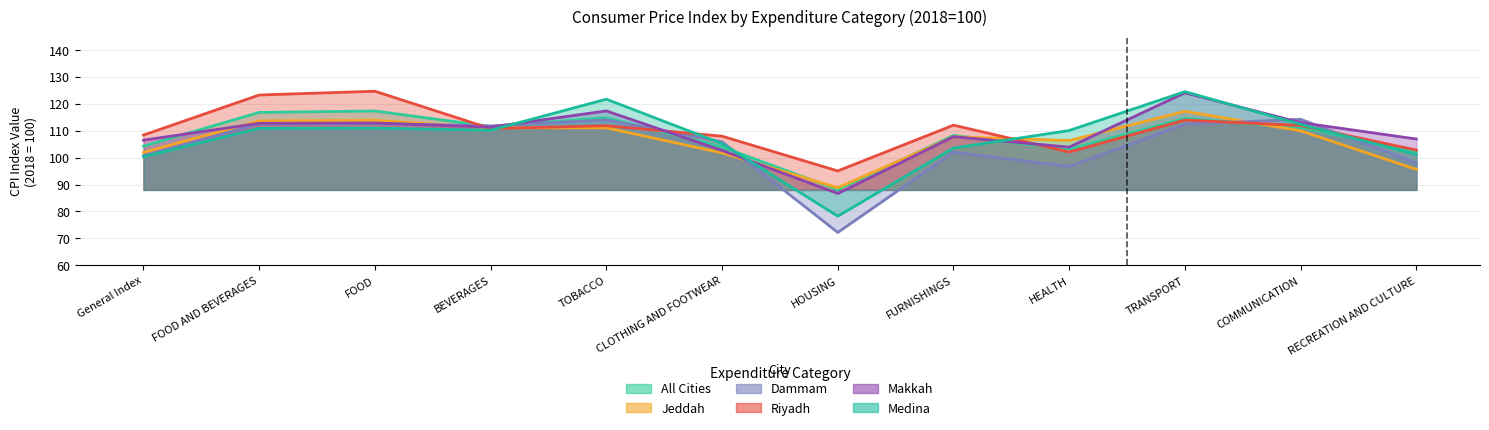

List the labels in order of Makkah value, largest first.

TRANSPORT, TOBACCO, COMMUNICATION, FOOD, FOOD AND BEVERAGES, BEVERAGES, FURNISHINGS, RECREATION AND CULTURE, General Index, HEALTH, CLOTHING AND FOOTWEAR, HOUSING